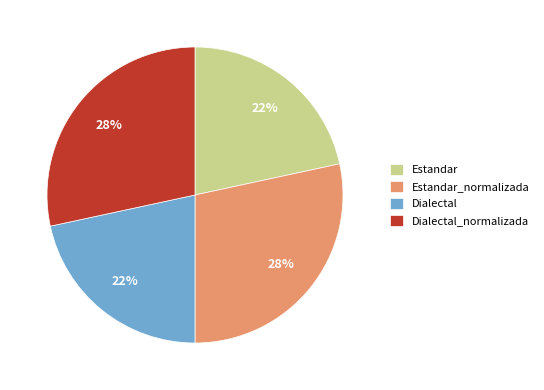

The Dialectal slice represents 27% of the pie. True or false?

False